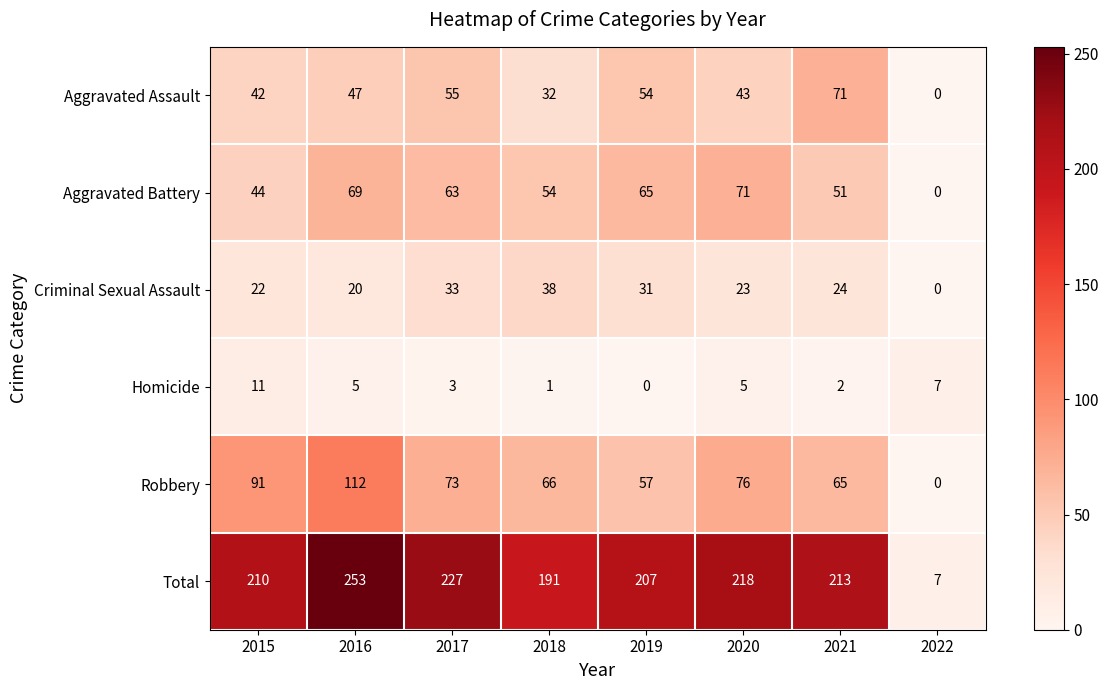

What is the average value of the Aggravated Battery series?

52